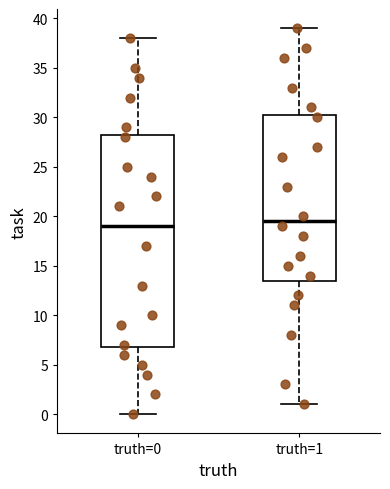

Reading left to right, read every box against the y-axis: the position of its median line, the range the box covers, and the ends of its whiskers. The values are not printed on the chart, so give them approximately, as read against the axis.

truth=0: median 19.0, box 7.0 to 28.5, whiskers 0.0 to 38.0
truth=1: median 19.5, box 13.5 to 30.5, whiskers 1.0 to 39.0